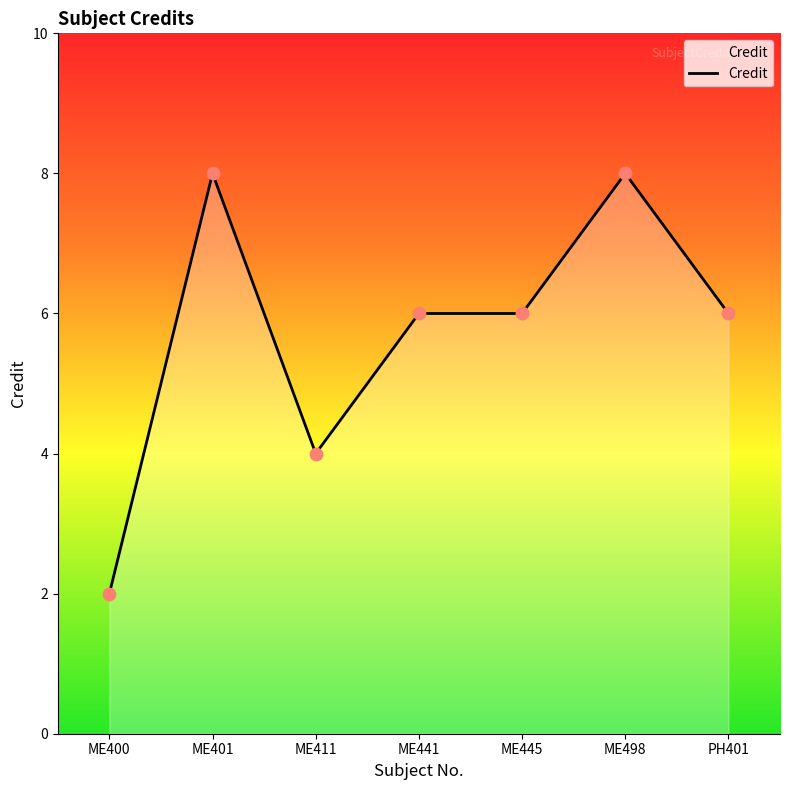

What is the change in value from ME411 to ME441?

+2